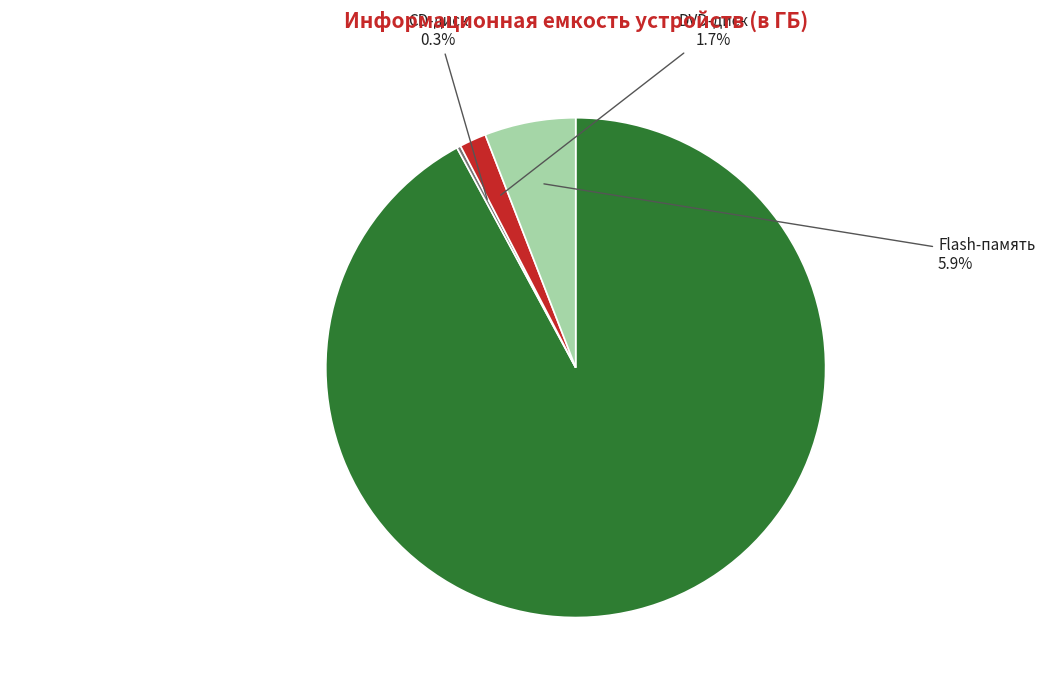

Does any single category account for the majority?

Yes